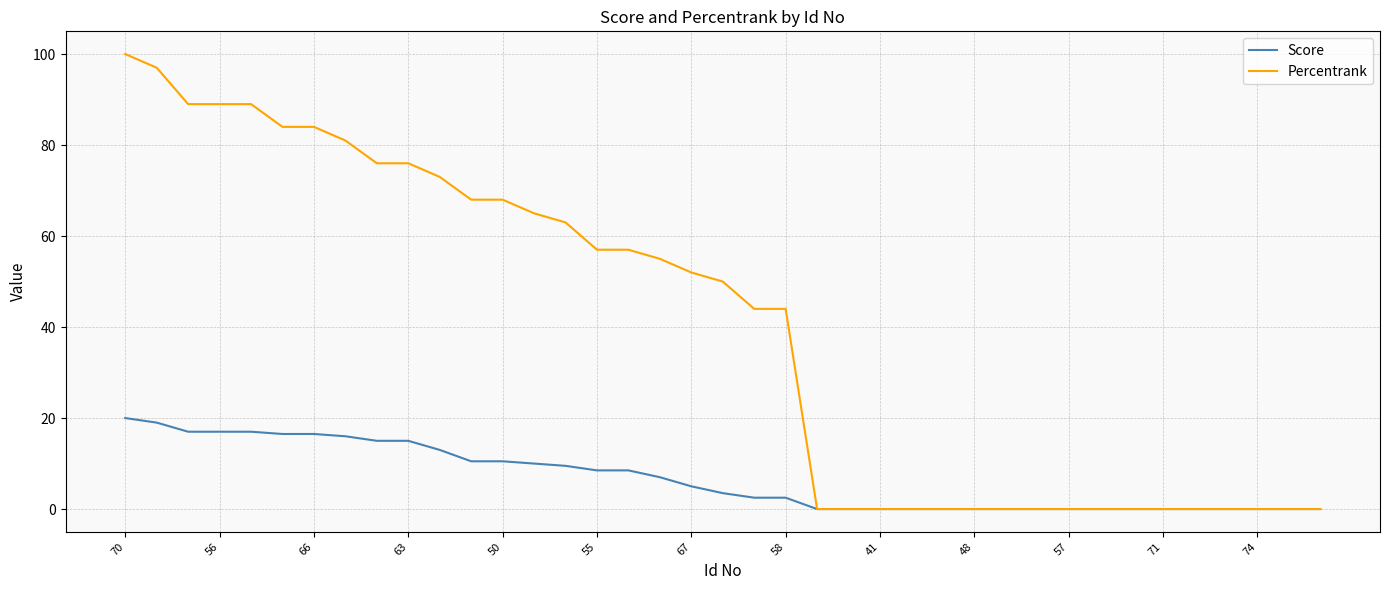

What is the maximum value shown in the chart?

100.0